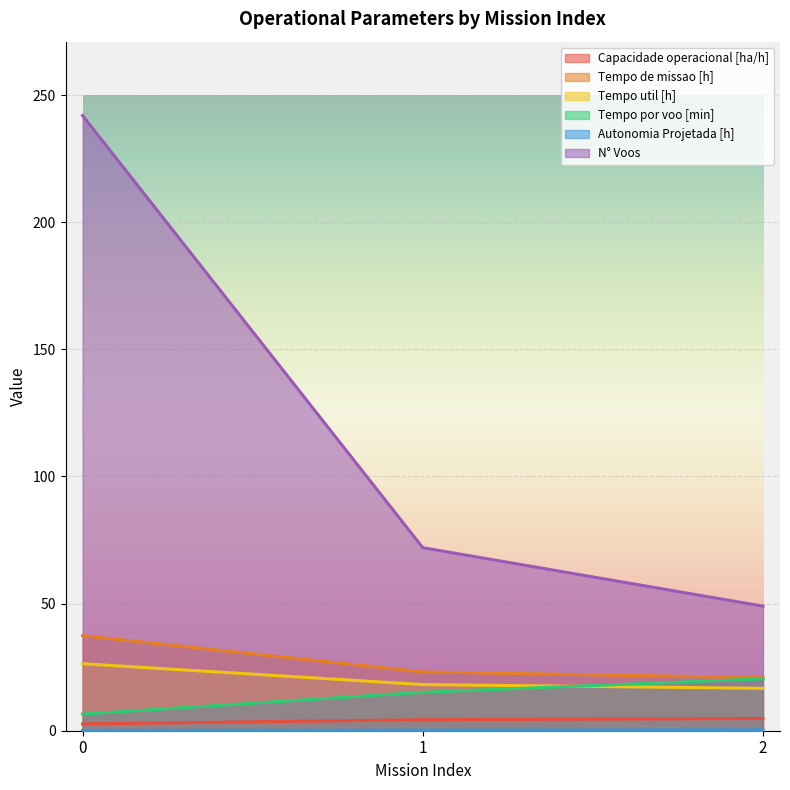

Reading left to right, transcribe all the data shown in this chart.

Capacidade operacional [ha/h]: 2.7	4.3	4.8
Tempo de missao [h]: 37.4	23.1	20.8
Tempo util [h]: 26.4	18.1	16.7
Tempo por voo [min]: 6.5	15.1	20.4
Autonomia Projetada [h]: 0.1	0.2	0.3
N° Voos: 242.0	72.0	49.0